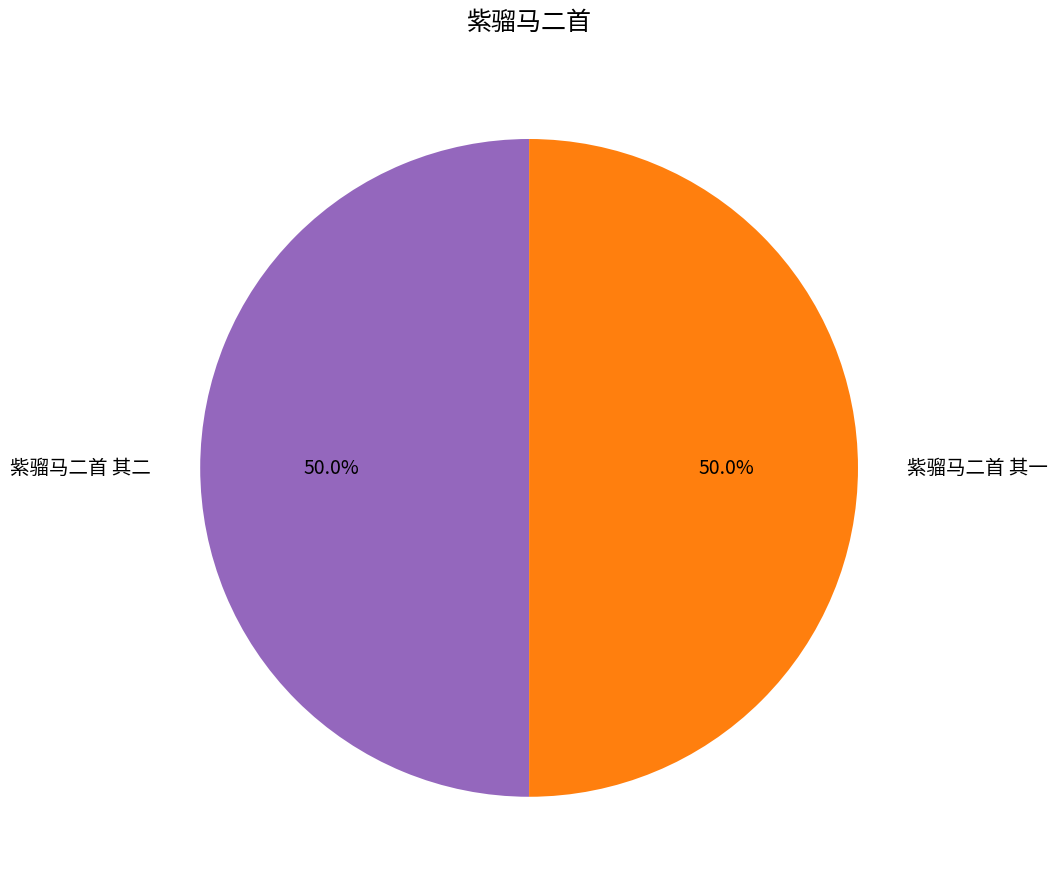

What is the ratio of the value at 紫骝马二首 其一 to the value at 紫骝马二首 其二?

1.0